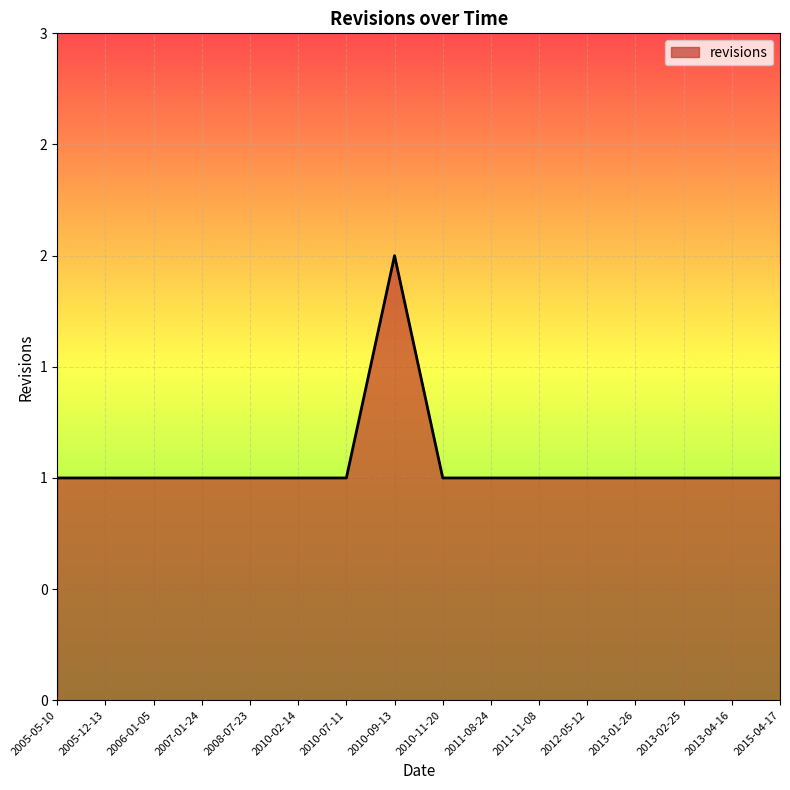

What is the label of the 15th point from the right?

2005-12-13